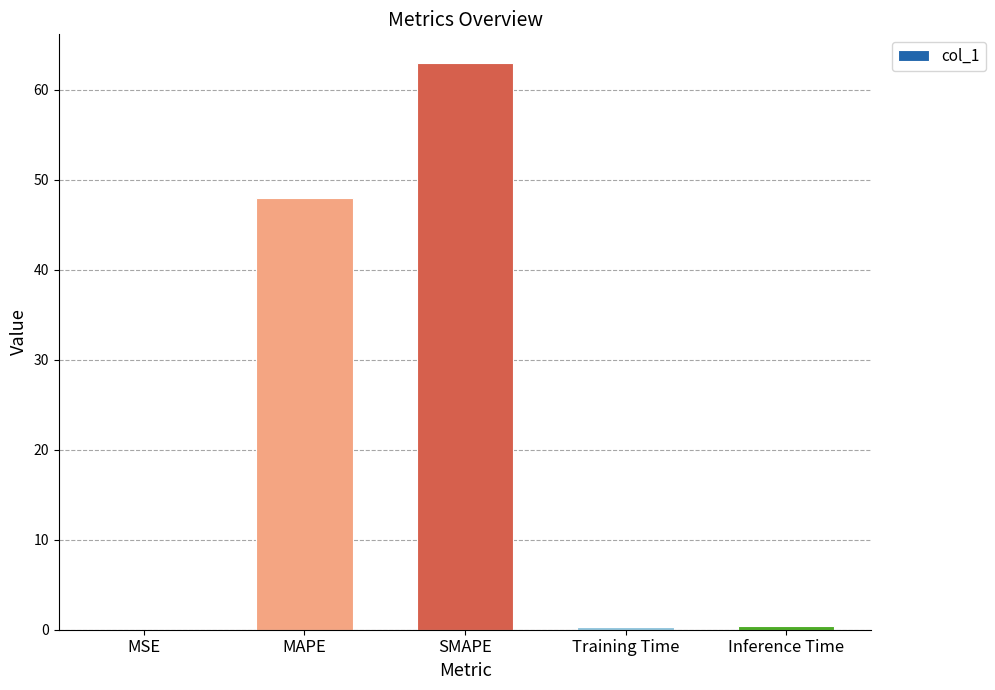

True or false: the data shows 18.0 at MAPE.

False